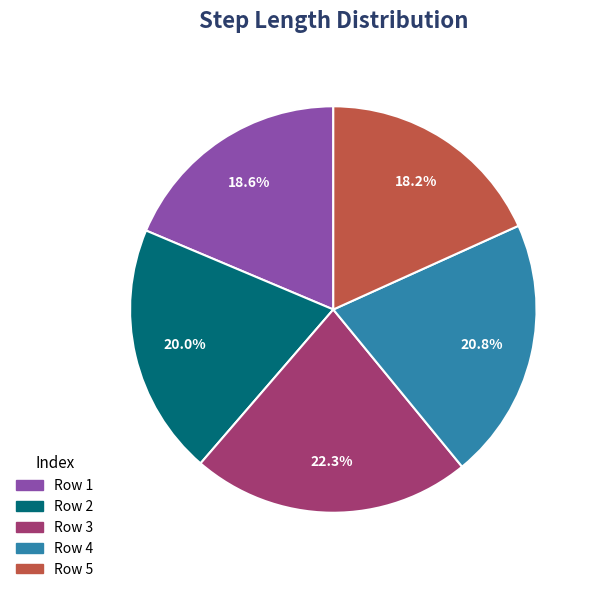

Count the number of slices in the pie.

5